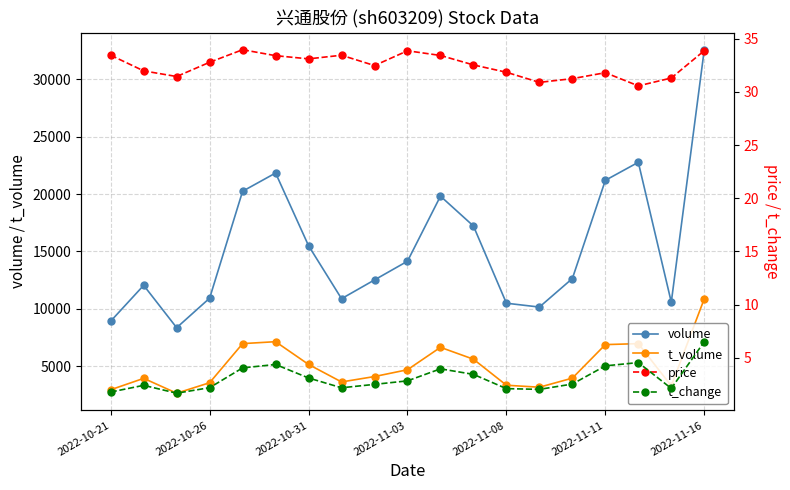

What is the lowest value of the t_volume series?

2646